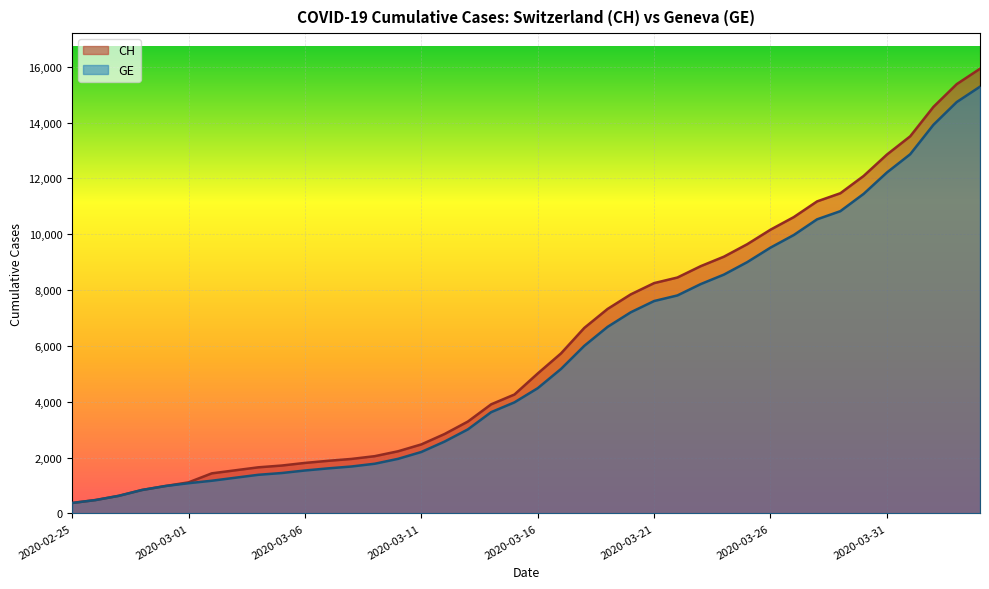

What is the difference between the second highest and second lowest values in the GE series?

14254